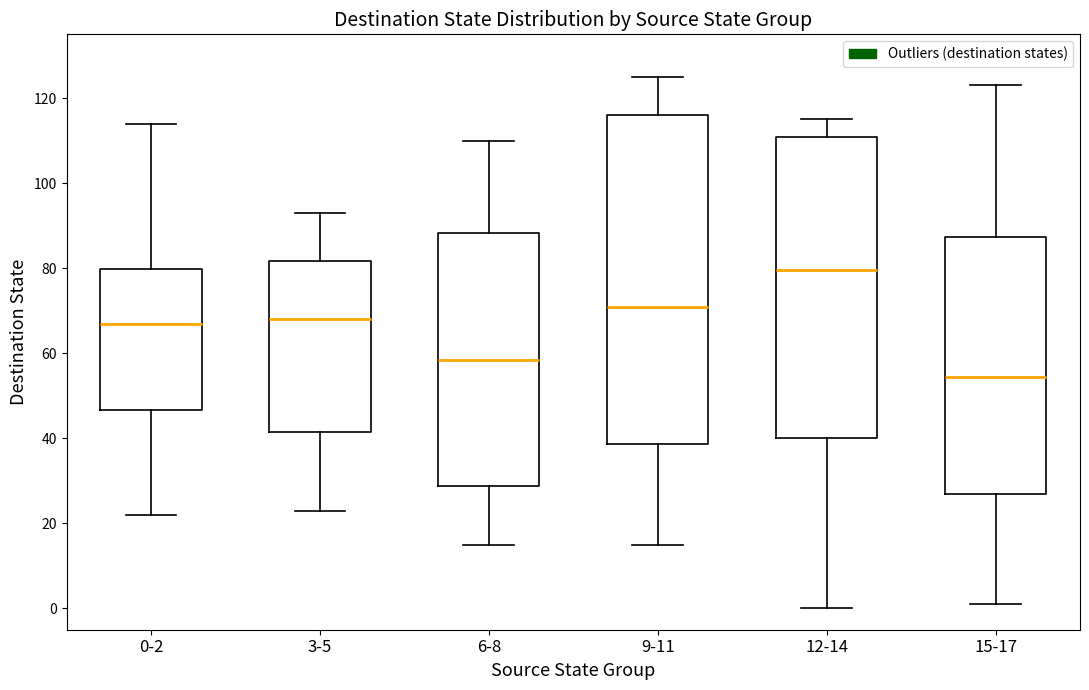

Reading left to right, read every box against the y-axis: the position of its median line, the range the box covers, and the ends of its whiskers. The values are not printed on the chart, so give them approximately, as read against the axis.

0-2: median 68, box 46 to 80, whiskers 22 to 114
3-5: median 68, box 42 to 82, whiskers 24 to 94
6-8: median 58, box 28 to 88, whiskers 16 to 110
9-11: median 72, box 38 to 116, whiskers 16 to 126
12-14: median 80, box 40 to 110, whiskers 0 to 116
15-17: median 54, box 28 to 88, whiskers 2 to 124